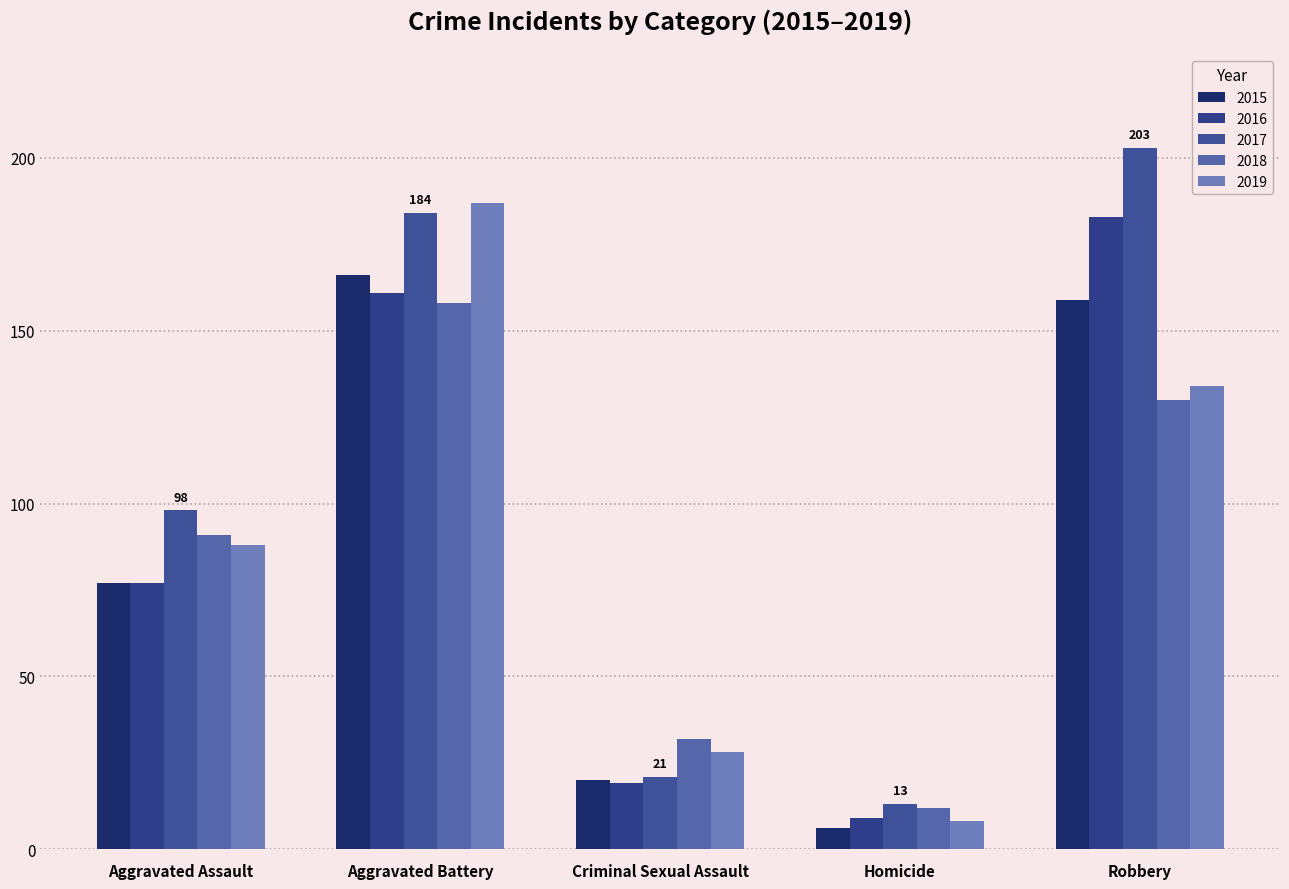

Reading left to right, transcribe all the data shown in this chart.

2015: 77	166	20	6	159
2016: 77	161	19	9	183
2017: 98	184	21	13	203
2018: 91	158	32	12	130
2019: 88	187	28	8	134